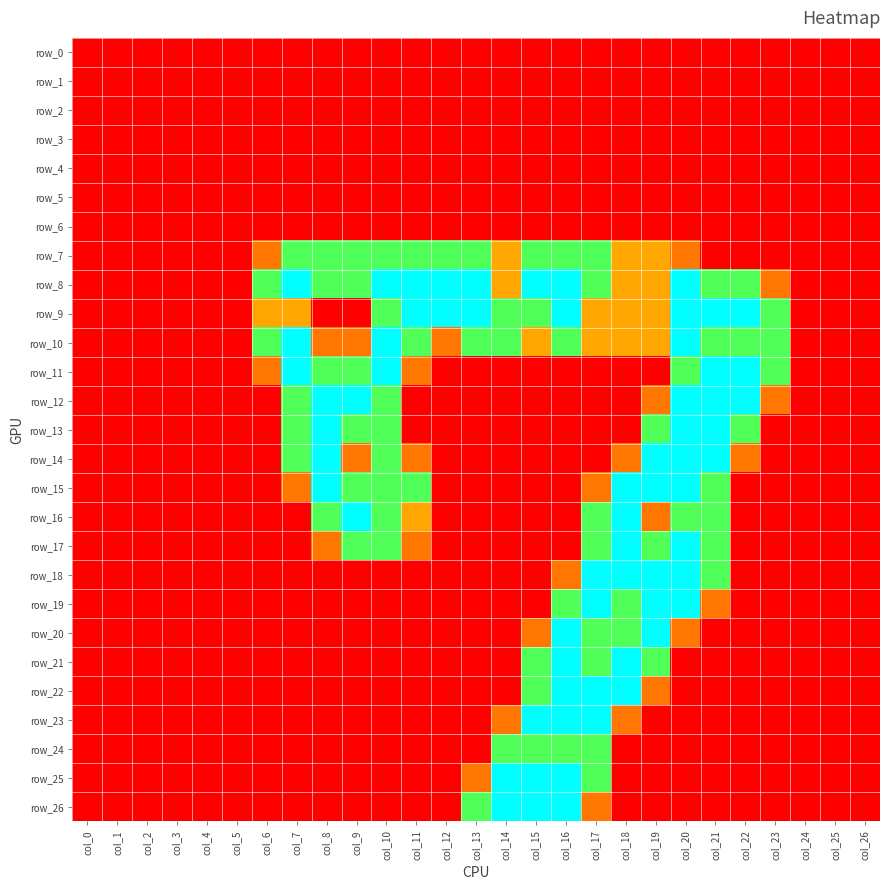

What is the total value across all series at col_7?

13.8